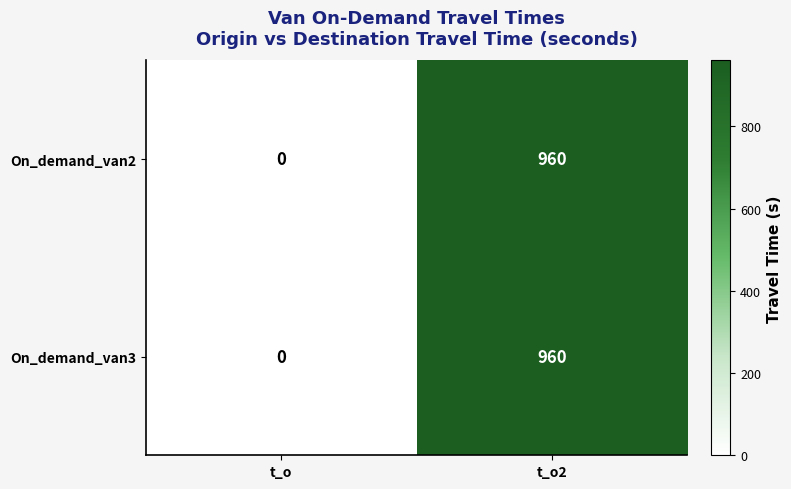

Reading left to right, what are all the values shown in this chart?

On_demand_van2: 0	960
On_demand_van3: 0	960